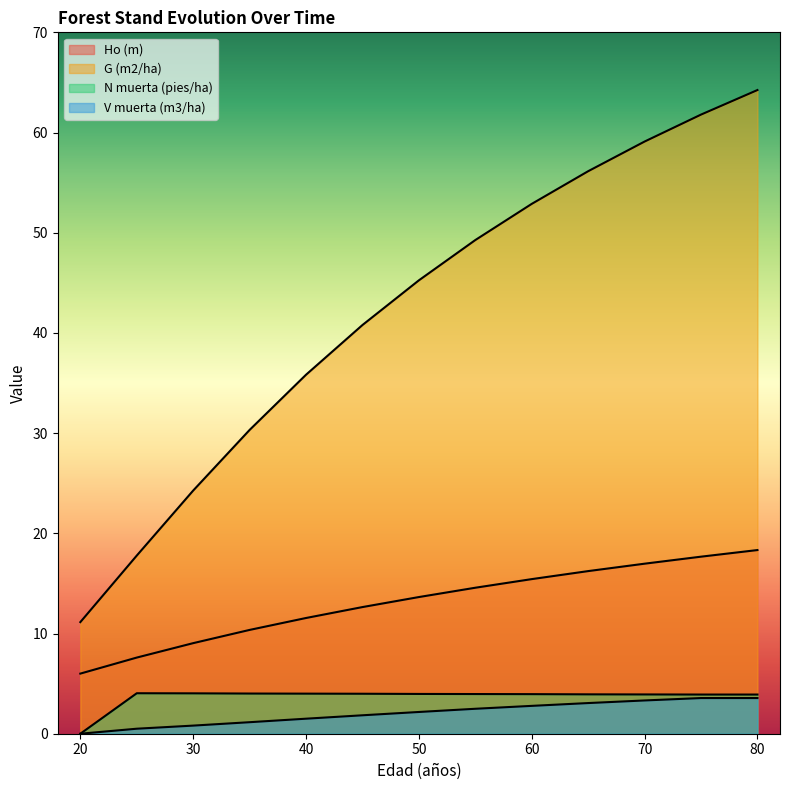

True or false: G (m2/ha) and V muerta (m3/ha) intersect in this chart.

False